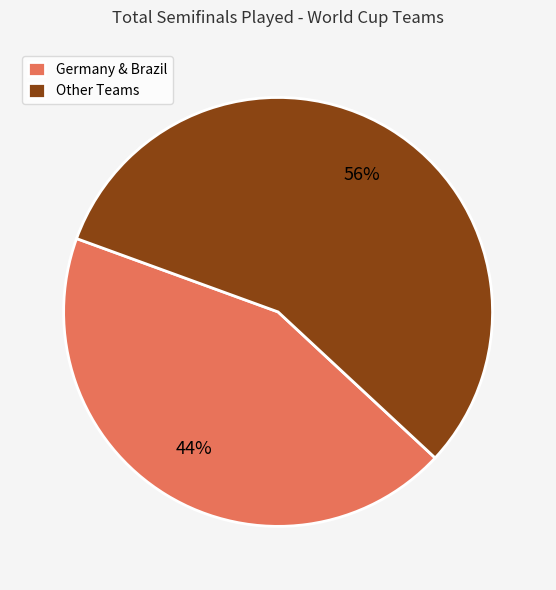

Is there any slice that represents more than half of the pie?

Yes